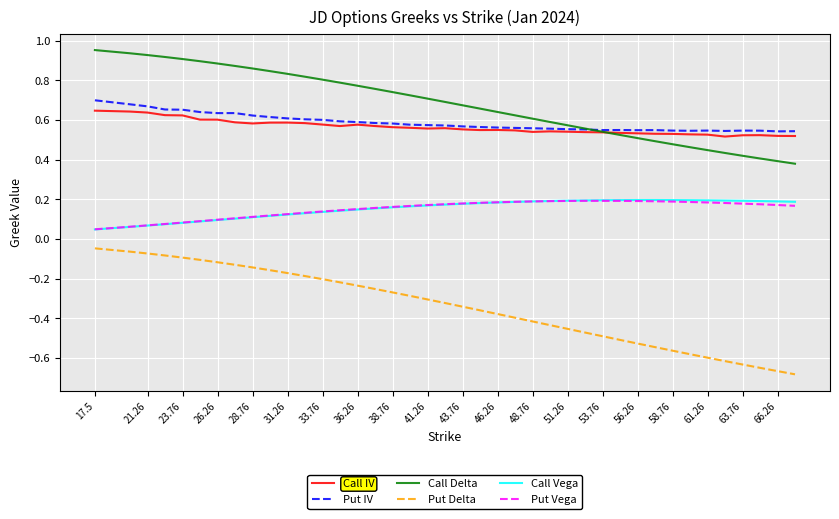

Is this an area chart (filled region under the line)?

No